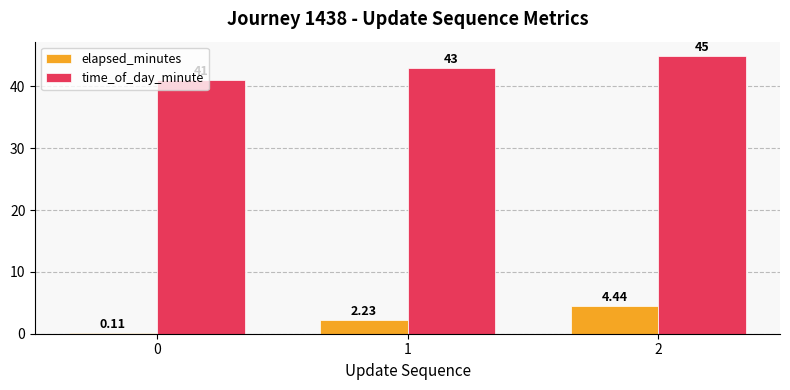

Where does the elapsed_minutes series first go above 2?

1